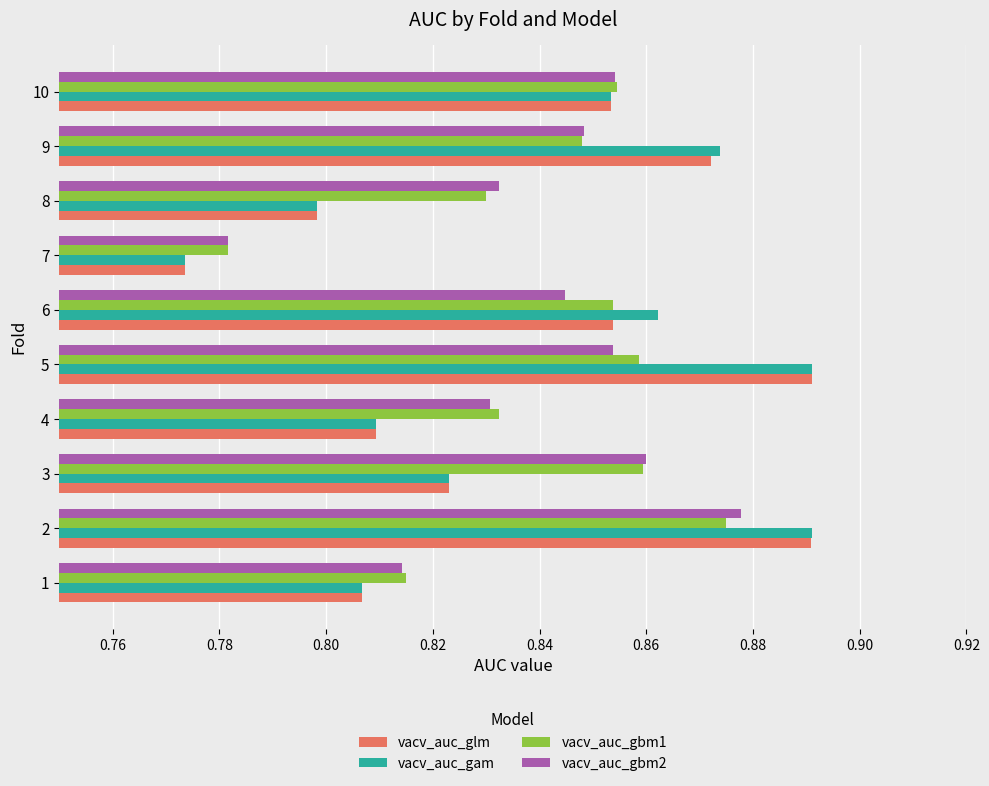

Is it true that vacv_auc_gbm2 equals 1.1 at 1?

False